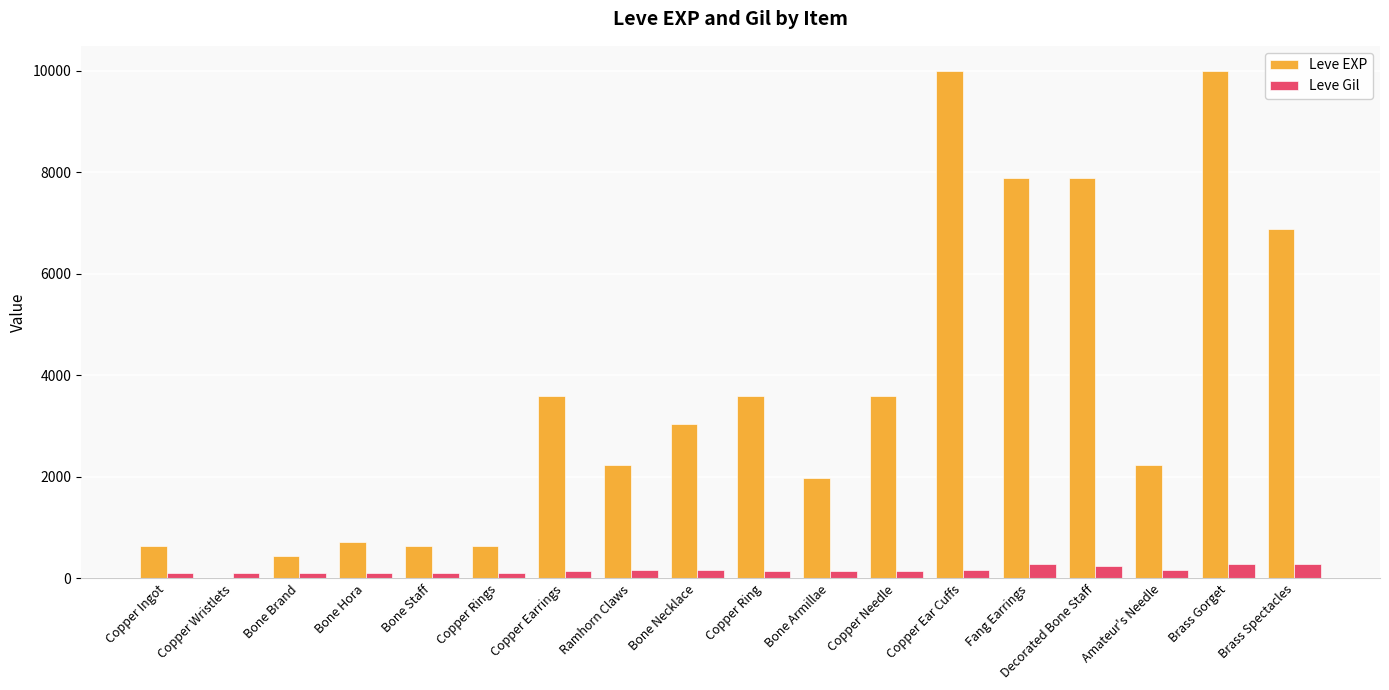

What is the sum of all Leve Gil values?

3029